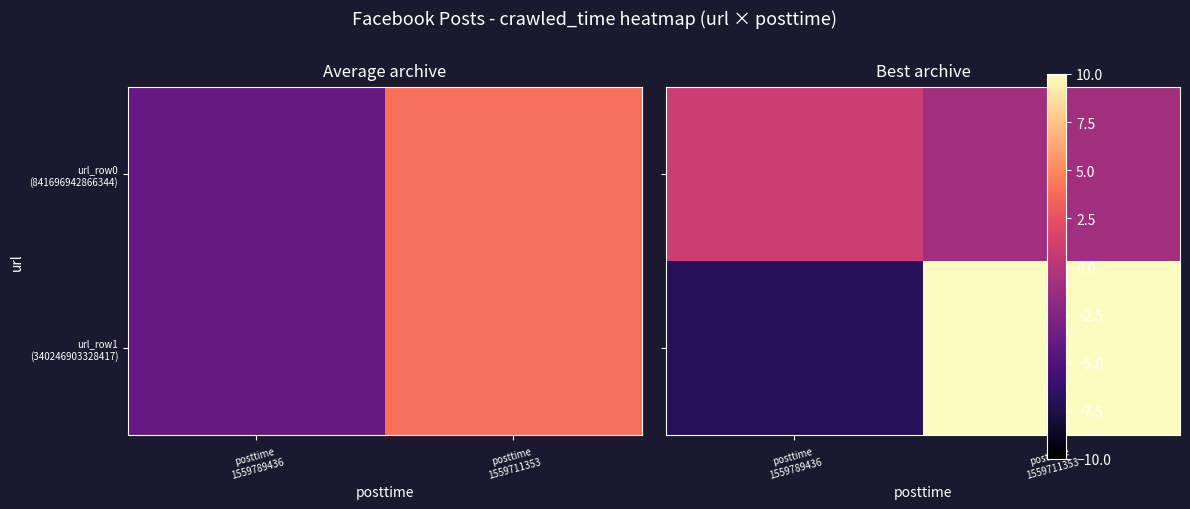

At which category is the sum across all series the highest?

posttime
1559711353